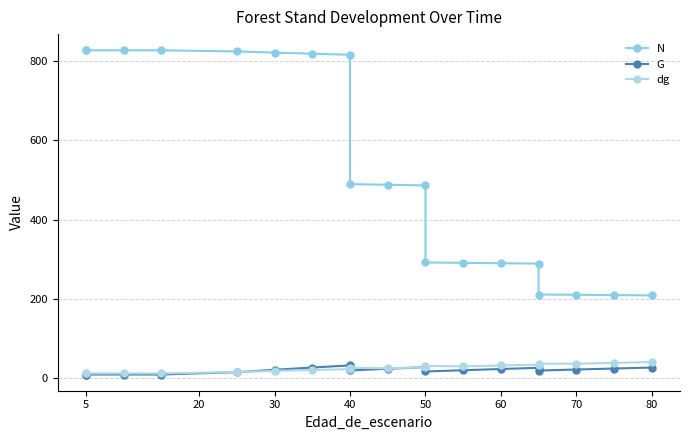

After their last crossing, which series has the higher values: dg or G?

dg